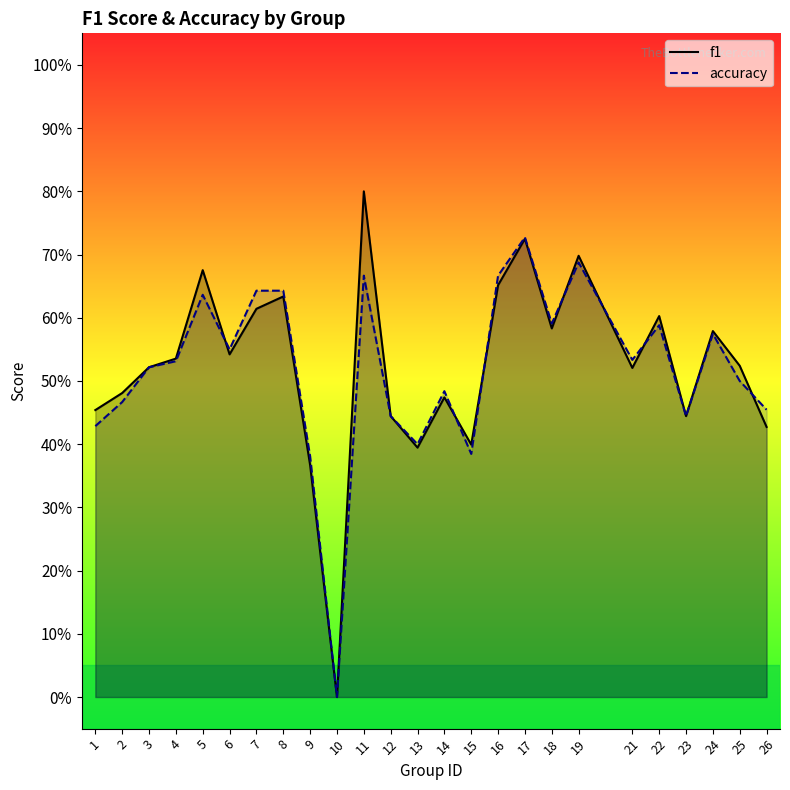

What value does the accuracy series have at 21?

0.5